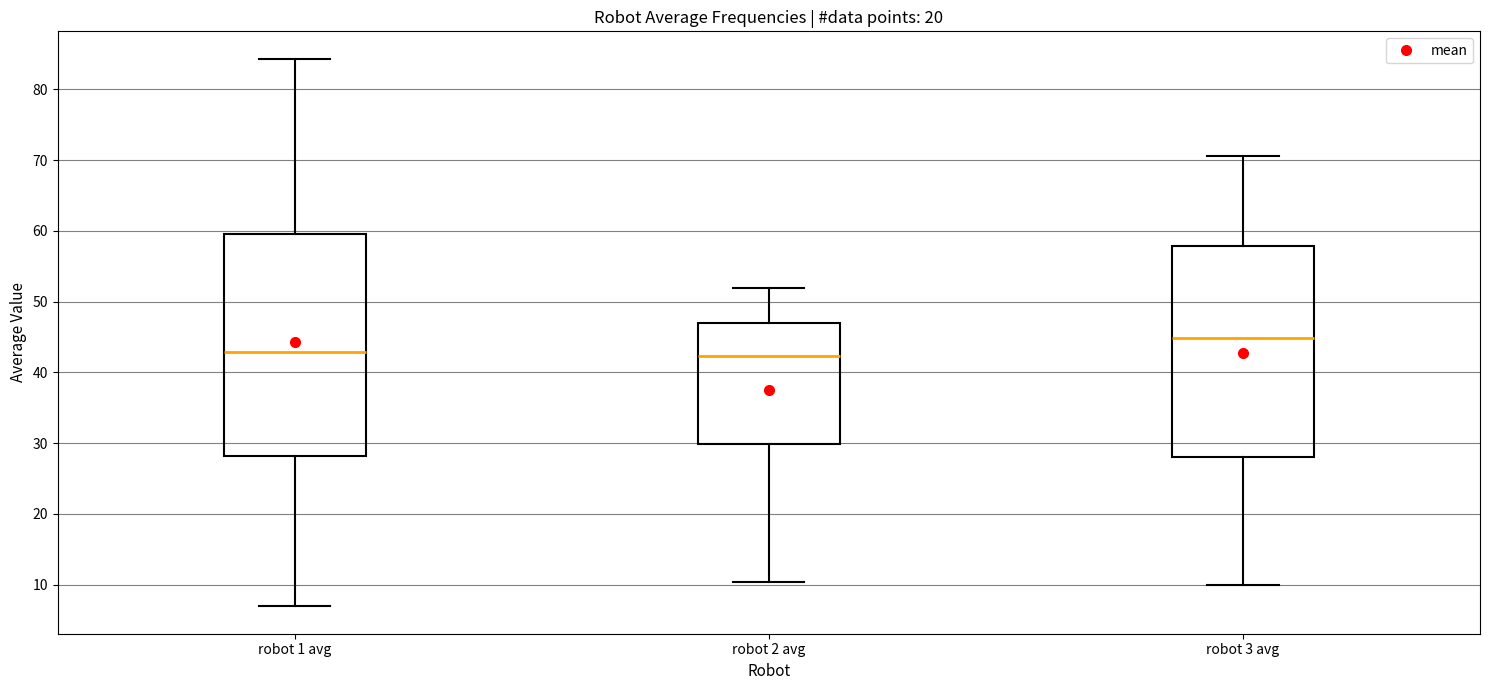

Reading left to right, transcribe this box plot: for each box, give where its median line is, the range the box spans, and where its two whiskers end, as read against the y-axis. The values are not printed on the chart, so give them approximately, as read against the axis.

robot 1 avg: median 43, box 28 to 60, whiskers 7 to 84
robot 2 avg: median 42, box 30 to 47, whiskers 10 to 52
robot 3 avg: median 45, box 28 to 58, whiskers 10 to 71